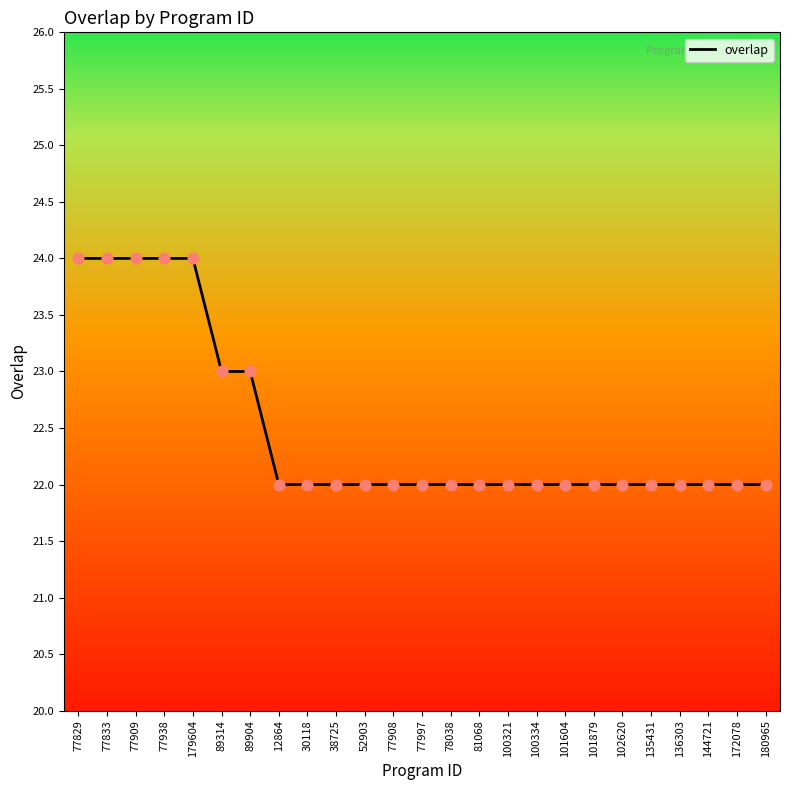

What is the ratio of the value at 89314 to the value at 77833?

1.0